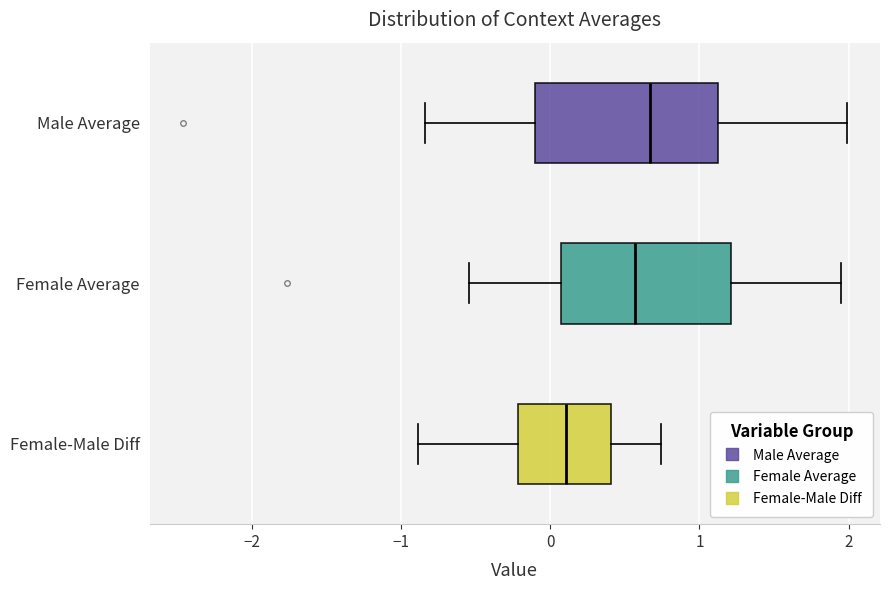

Where is the left edge of the box for Female Average on the x-axis? The values are not printed on the chart, so give them approximately, as read against the axis.

0.1